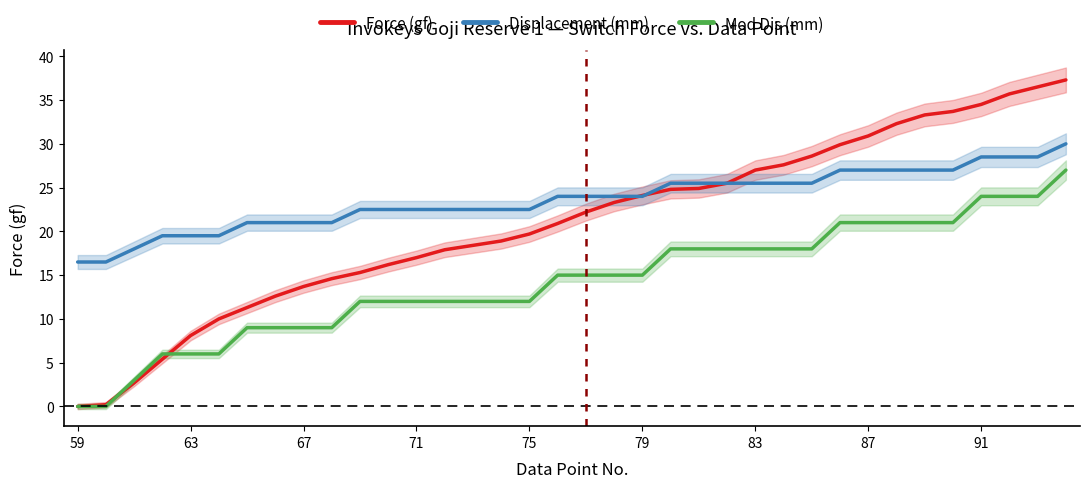

How many categories are shown in the chart?

36